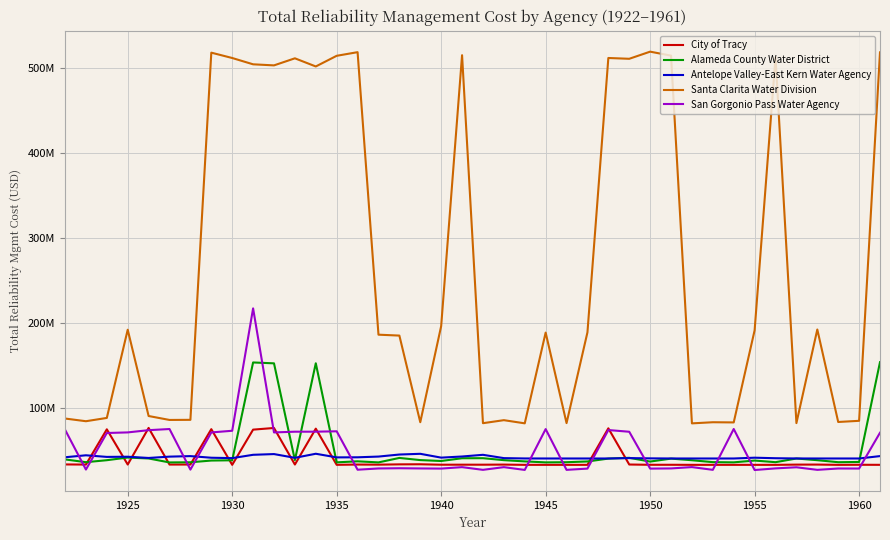

True or false: Antelope Valley-East Kern Water Agency has more than 2 interior local peaks.

True